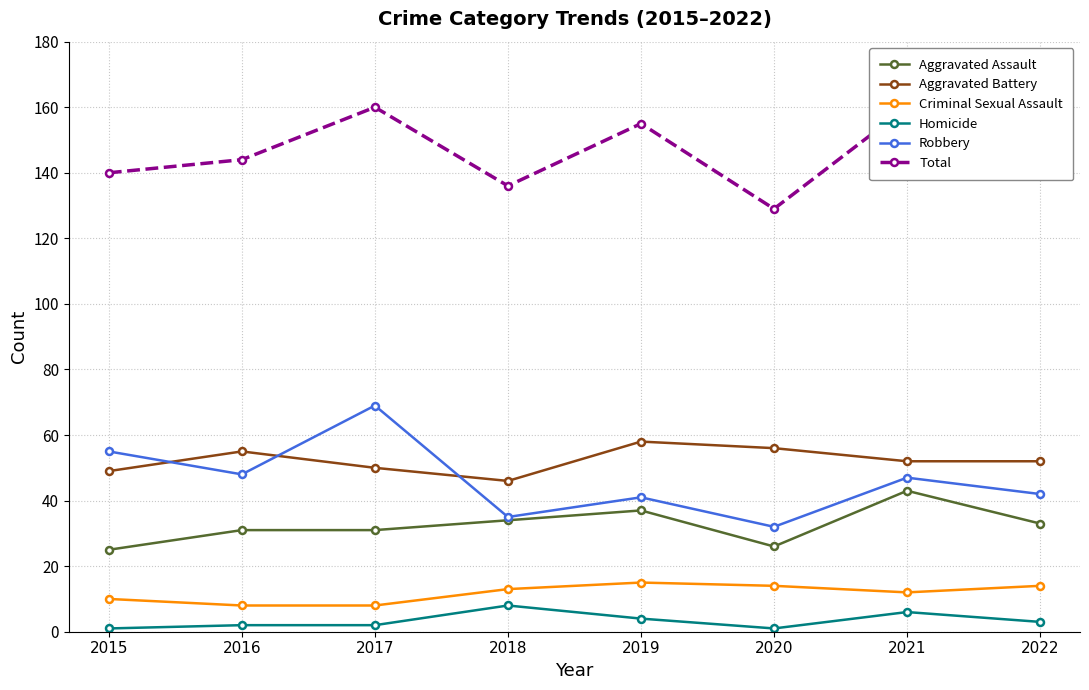

How many values in the Total series exceed 144?

3